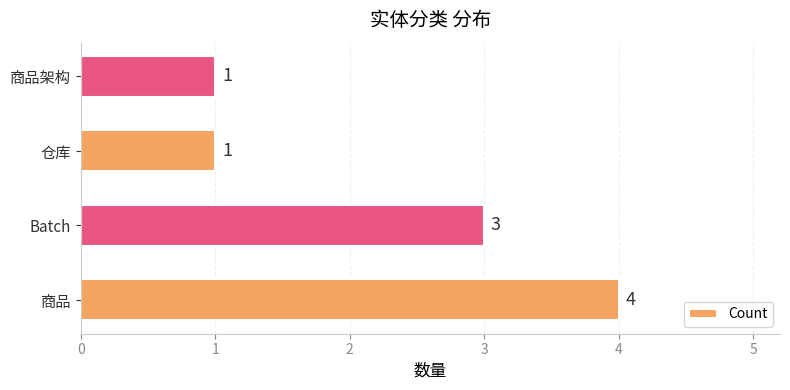

What is the maximum value shown in the chart?

4